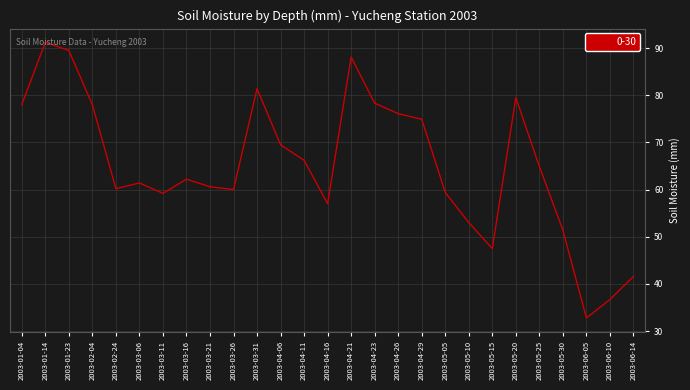

What position from the left is 2003-05-15?

21